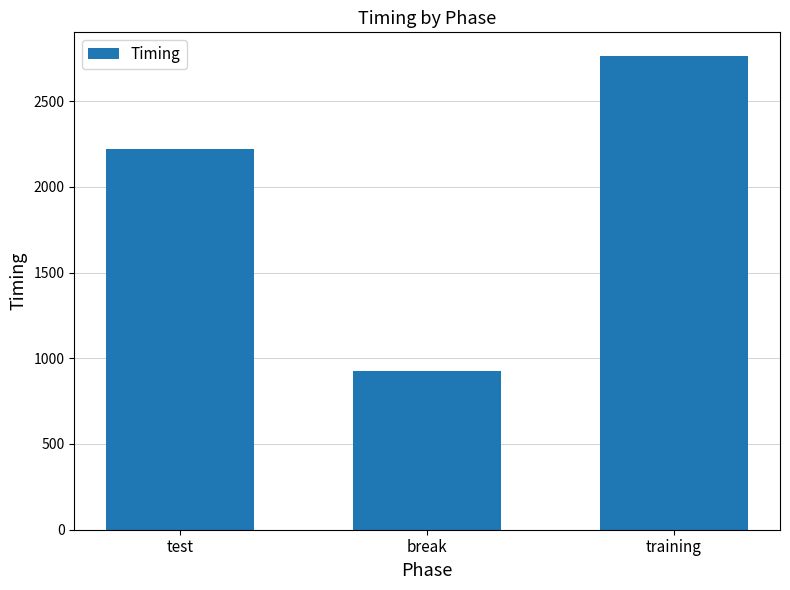

What is the label of the 2nd bar from the left?

break